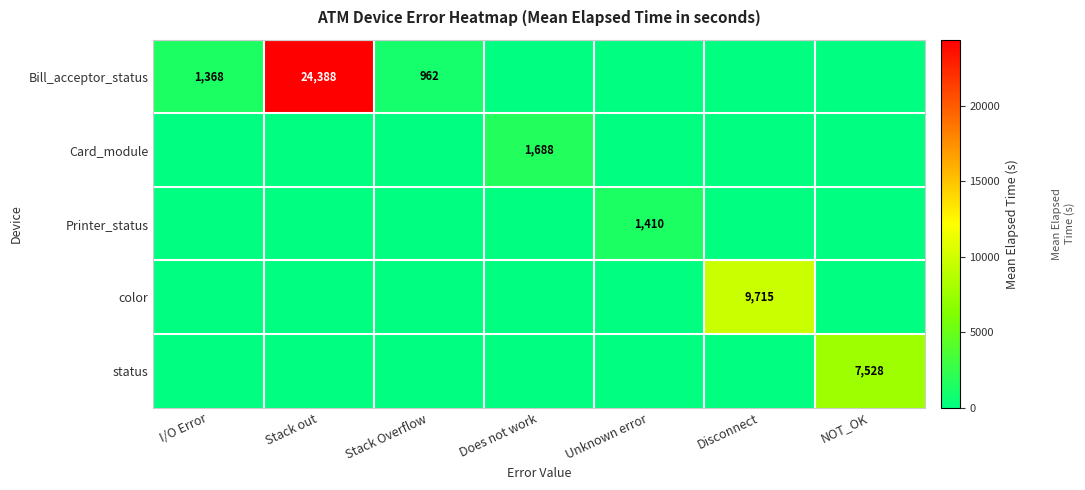

Is it true that Bill_acceptor_status equals 962 at Stack Overflow?

True